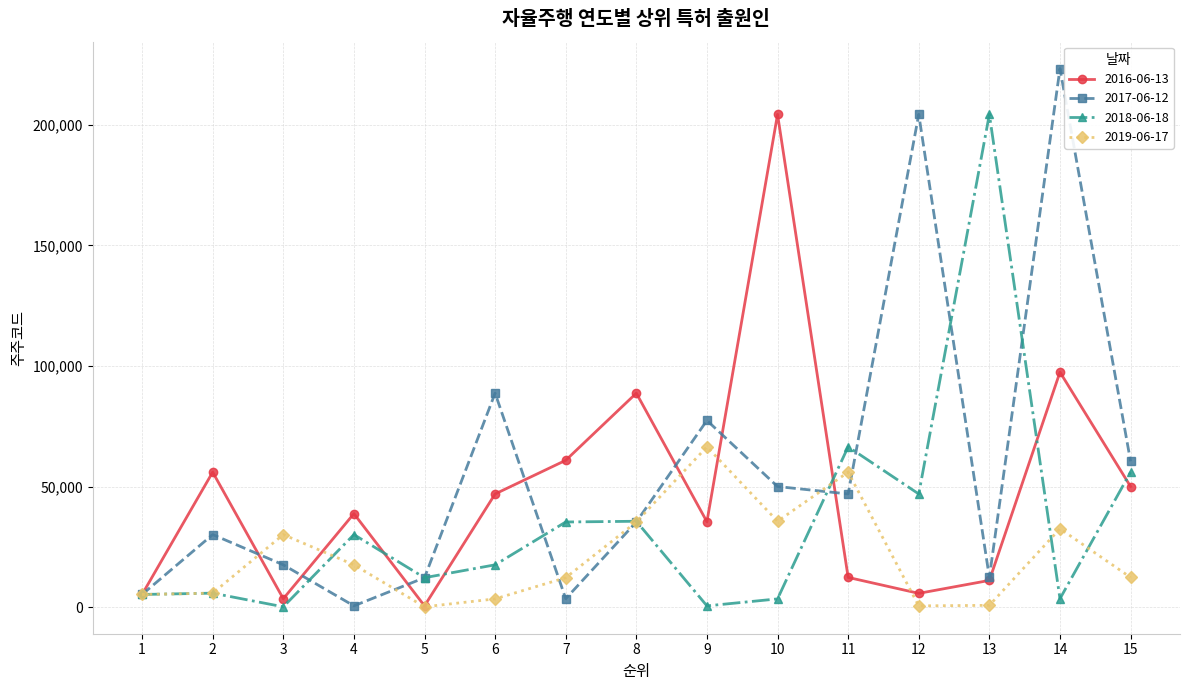

At which category is the sum across all series the highest?

14